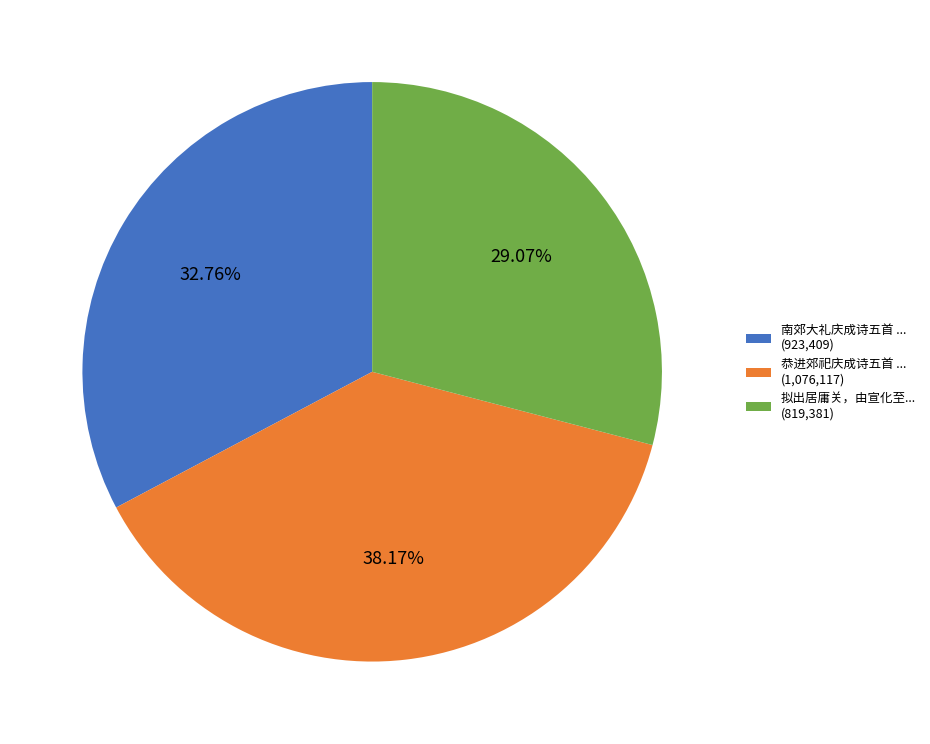

Rank the categories by value from lowest to highest.

拟出居庸关，由宣化至... (819,381), 南郊大礼庆成诗五首 ... (923,409), 恭进郊祀庆成诗五首 ... (1,076,117)